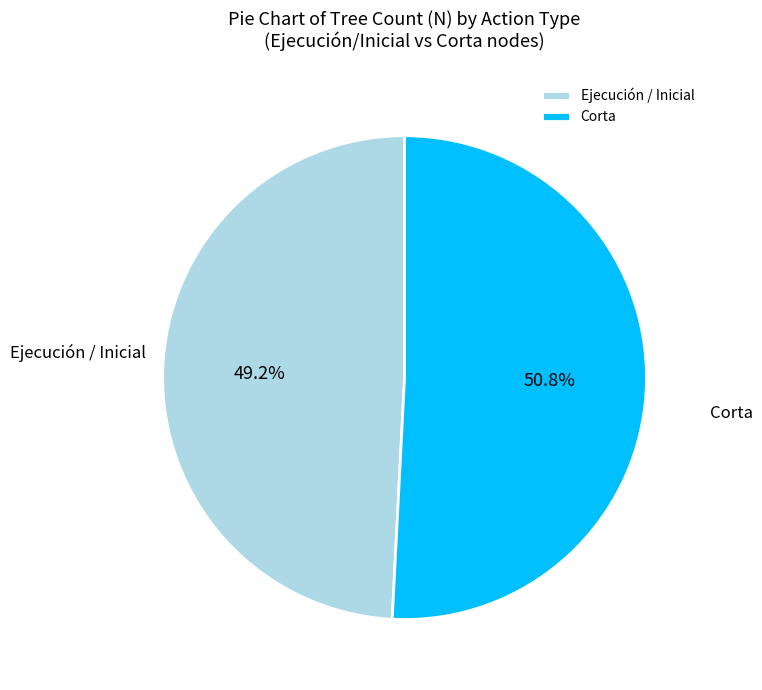

How many segments does this pie chart have?

2